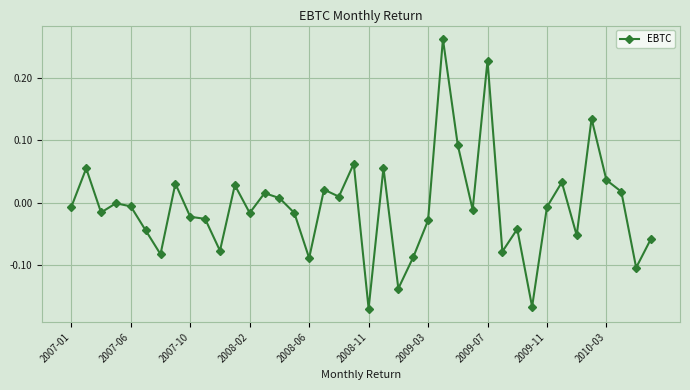

True or false: there are more than 0 points higher than both neighbors.

True